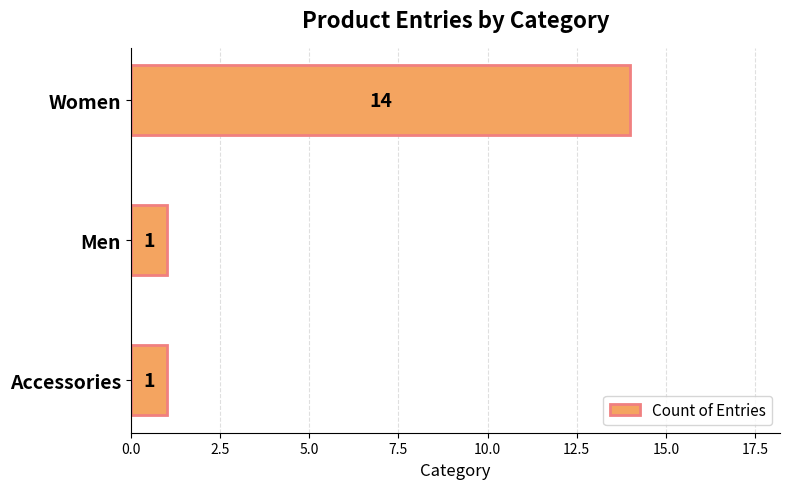

What is the value of the 1st bar from the top?

14